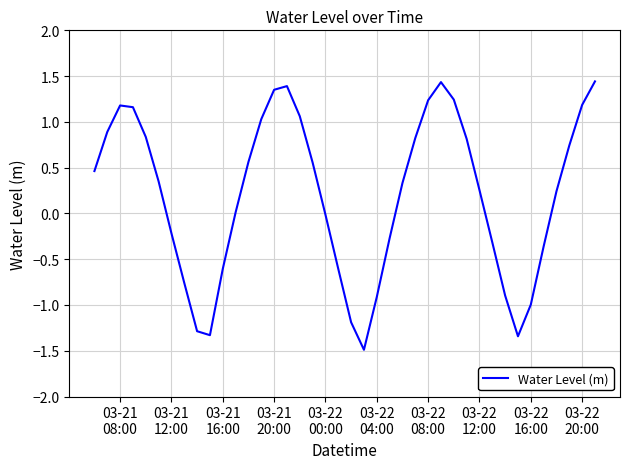

What is the smallest value displayed?

-1.5